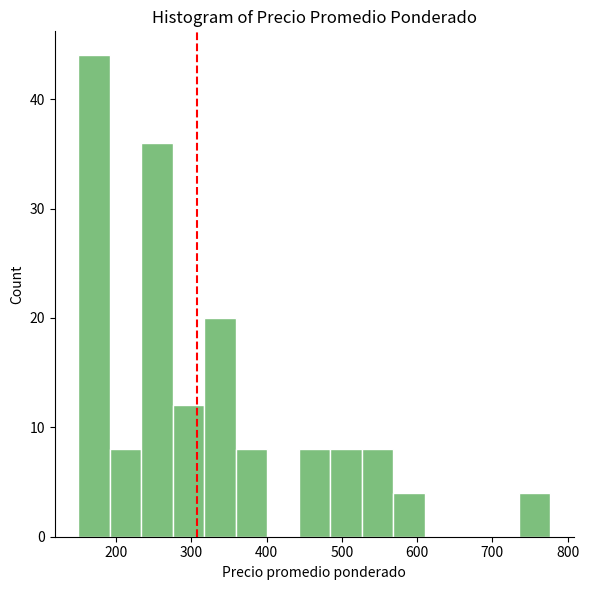

How tall is the bar that spans 530 to 570 on the x-axis? Neither the bar edges nor the heights are printed on the chart, so give them approximately, as read against the axes.

8